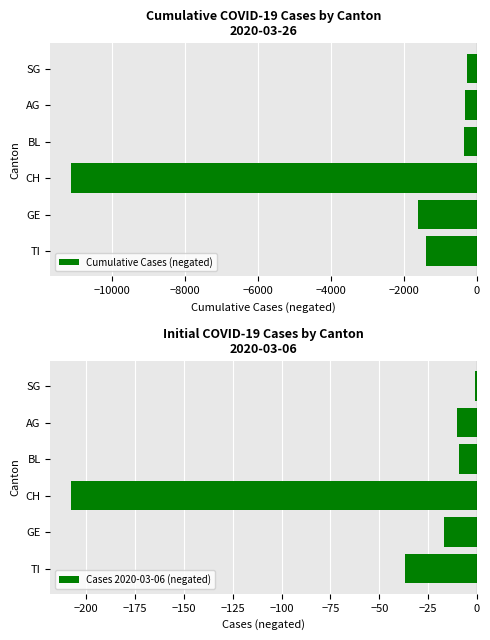

At which label is Cases 2020-03-06 (negated) closest to -104?

TI